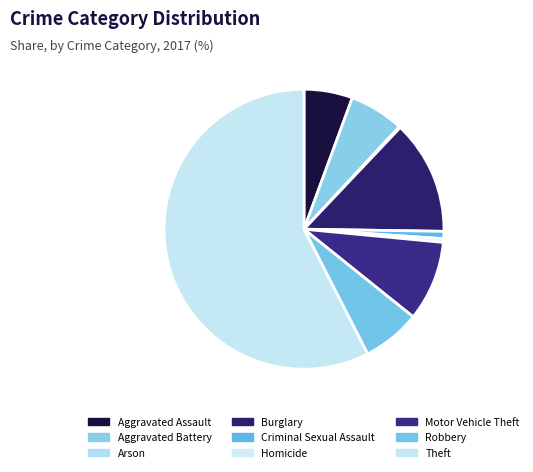

What is the smallest slice in the pie chart?

Arson